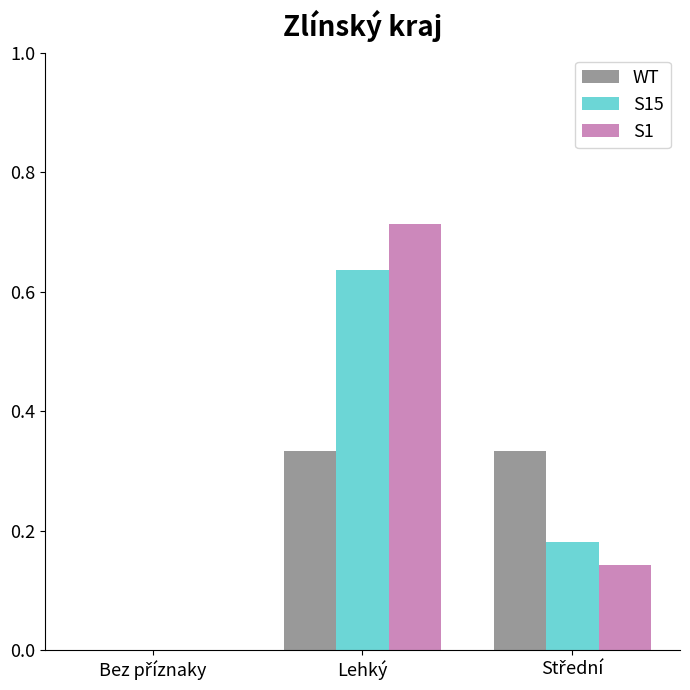

At which category does the chart reach its peak across all series?

Lehký